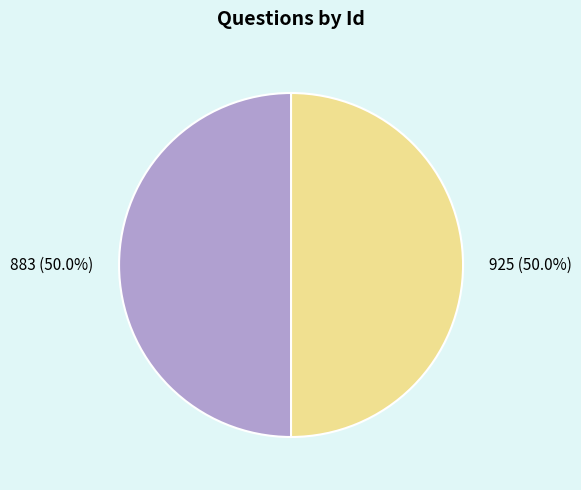

Approximately how many times larger is the value at 883 (50.0%) compared to 925 (50.0%)?

1.0